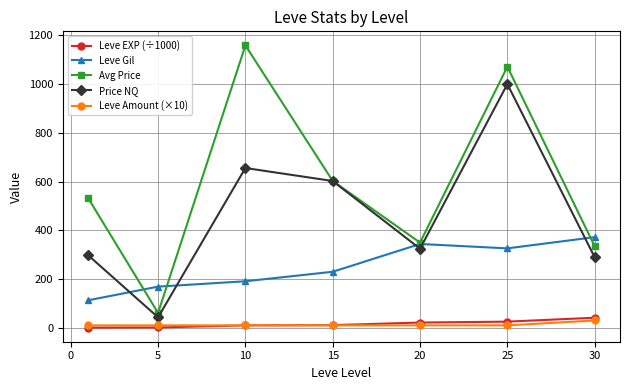

True or false: Leve Amount (×10) and Leve Gil cross at least once.

False